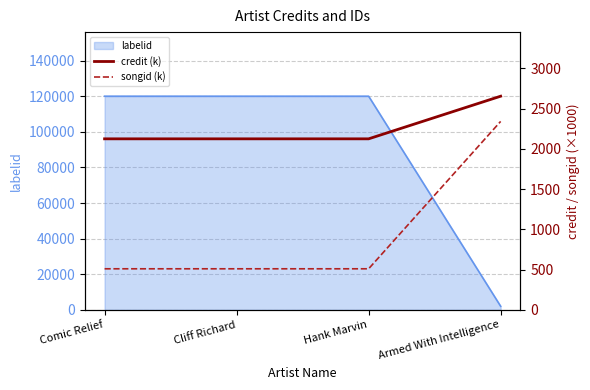

At which category is the sum across all series the highest?

Armed With Intelligence